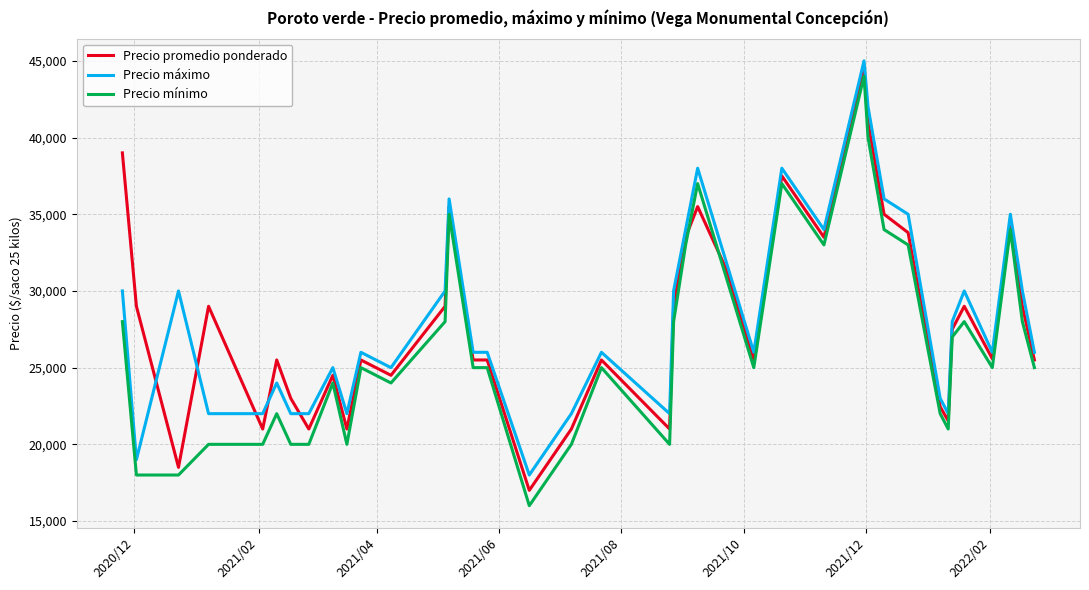

How many lines are shown in the chart?

3